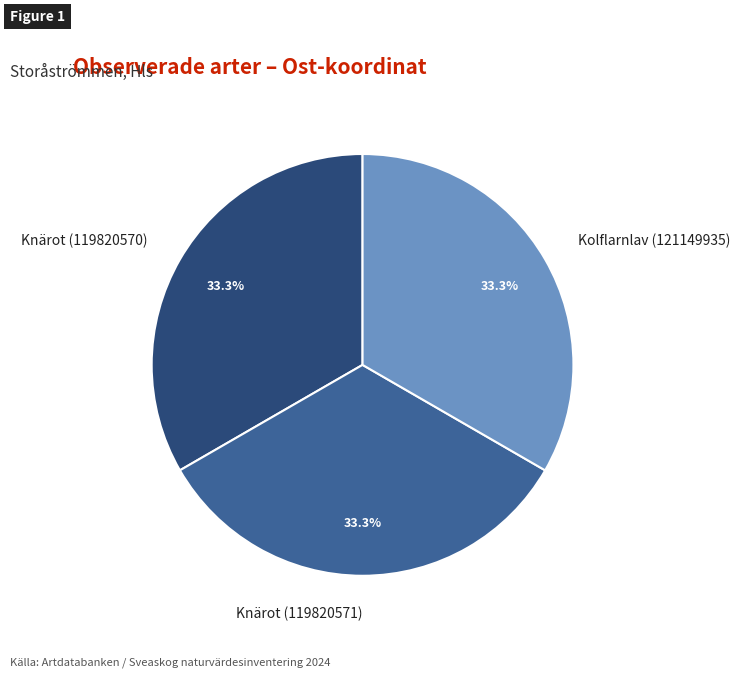

What is the ratio of the value at Knärot (119820570) to the value at Knärot (119820571)?

1.0